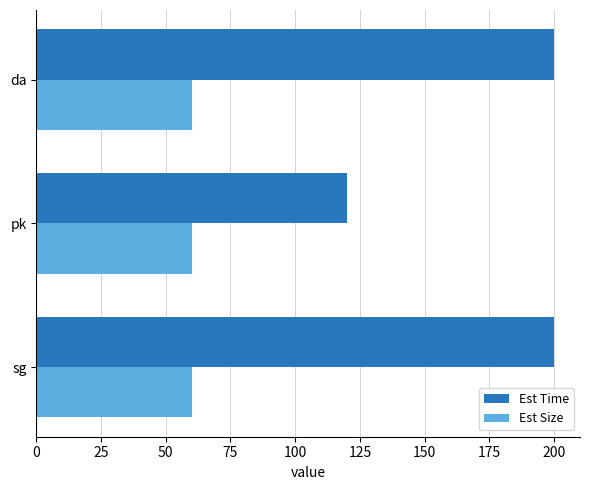

What are all the series names shown in the legend?

Est Time, Est Size